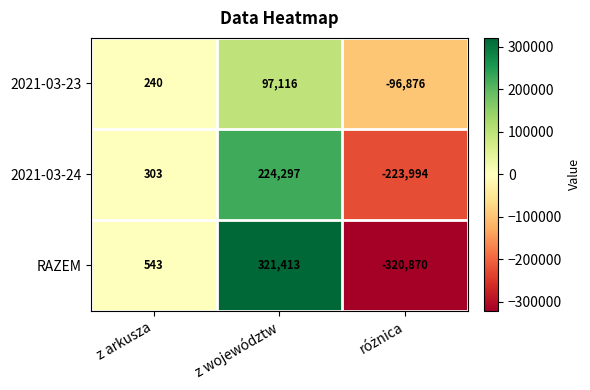

The value of RAZEM at z województw is 131814. True or false?

False